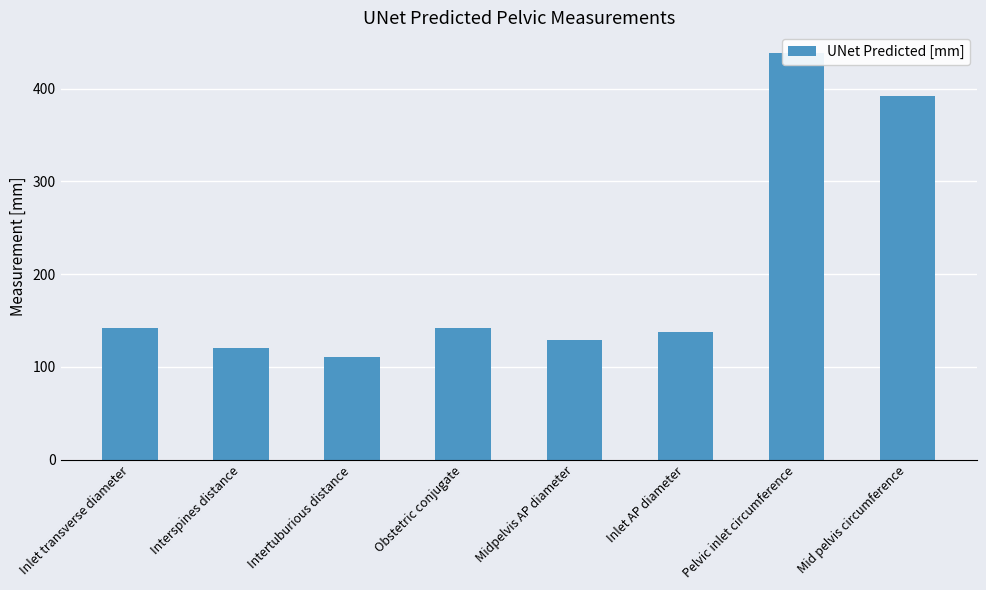

Rank the categories by value from highest to lowest.

Pelvic inlet circumference, Mid pelvis circumference, Obstetric conjugate, Inlet transverse diameter, Inlet AP diameter, Midpelvis AP diameter, Interspines distance, Intertuburious distance